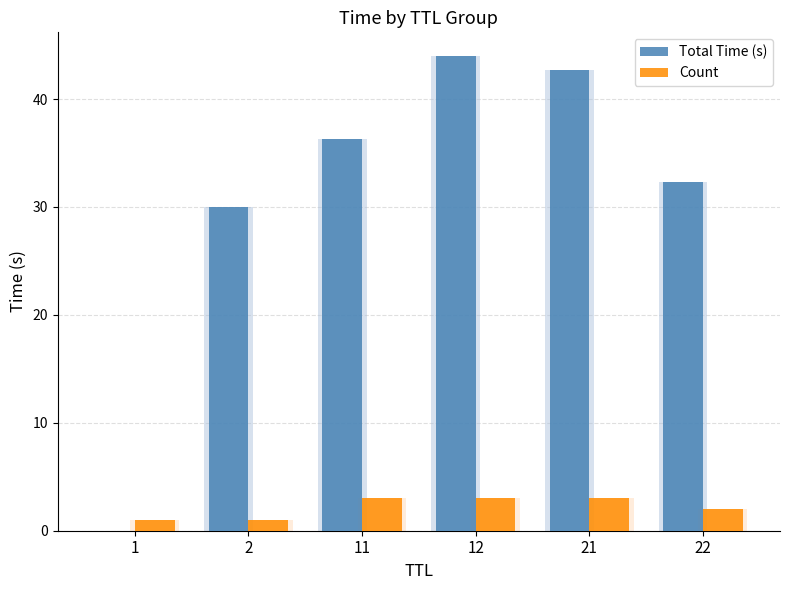

What is the total value across all series at 22?

34.3